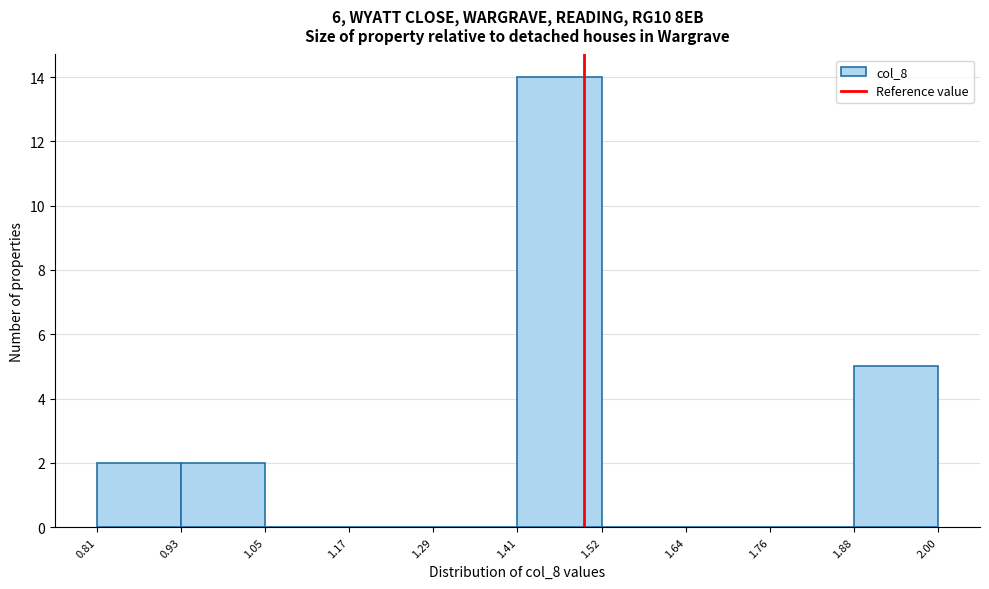

Reading left to right, transcribe this chart: for each bar, give the range it covers on the x-axis and its height. The values are not printed on the chart, so give them approximately, as read against the axis.

0.81 to 0.93: 2
0.93 to 1.05: 2
1.05 to 1.17: 0
1.17 to 1.29: 0
1.29 to 1.41: 0
1.41 to 1.52: 14
1.52 to 1.64: 0
1.64 to 1.76: 0
1.76 to 1.88: 0
1.88 to 2.00: 5